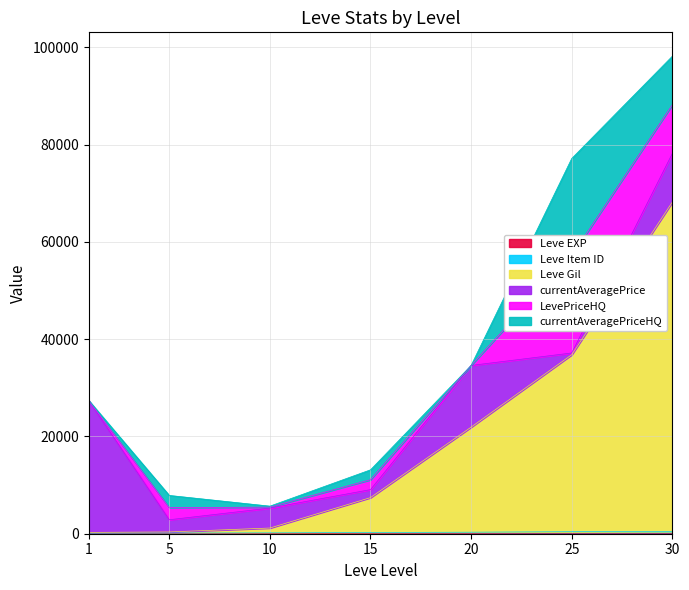

At which label does Leve Gil first exceed 7424?

20